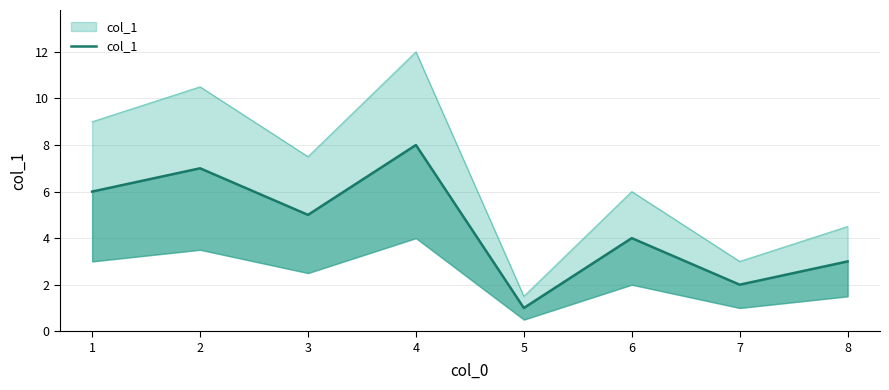

What is the smallest value displayed?

1